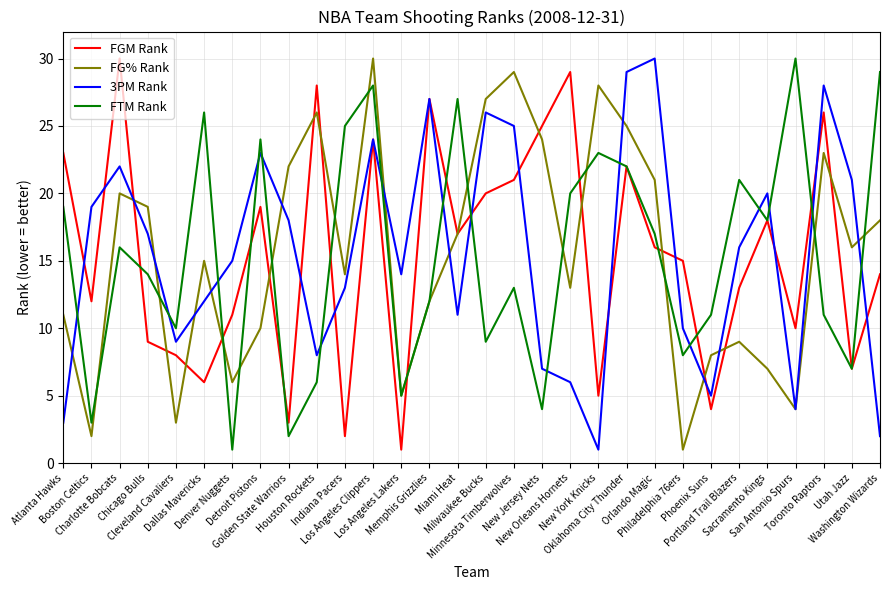

True or false: 3PM Rank and FG% Rank intersect in this chart.

True